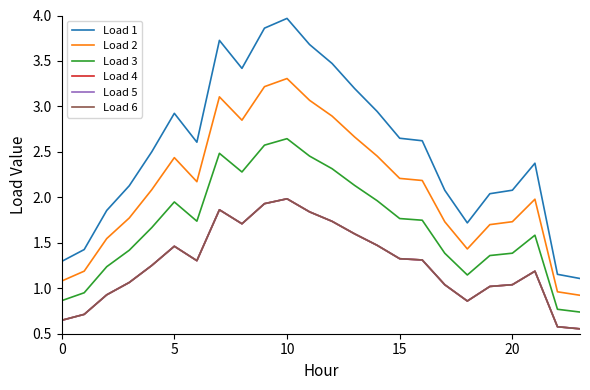

True or false: Load 6 and Load 3 cross at least once.

False